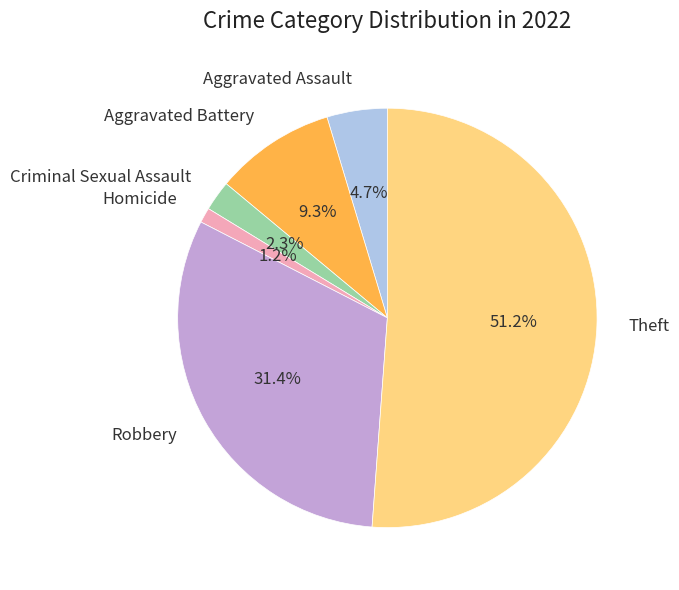

The Criminal Sexual Assault slice represents 2% of the pie. True or false?

True